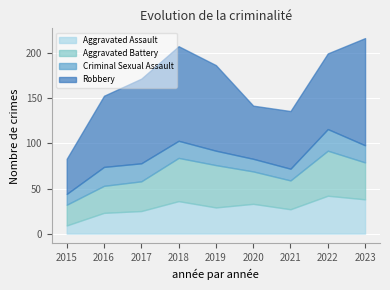

What is the average value of the Criminal Sexual Assault series?

18